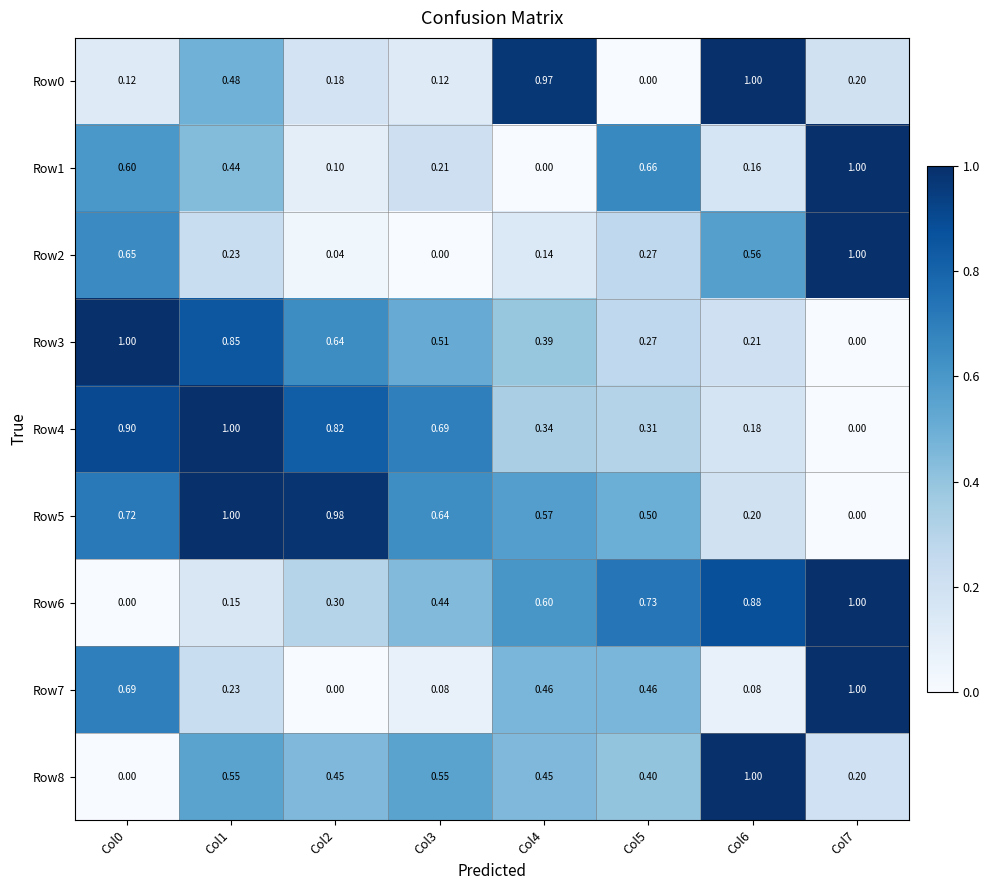

How many categories are shown in the chart?

8